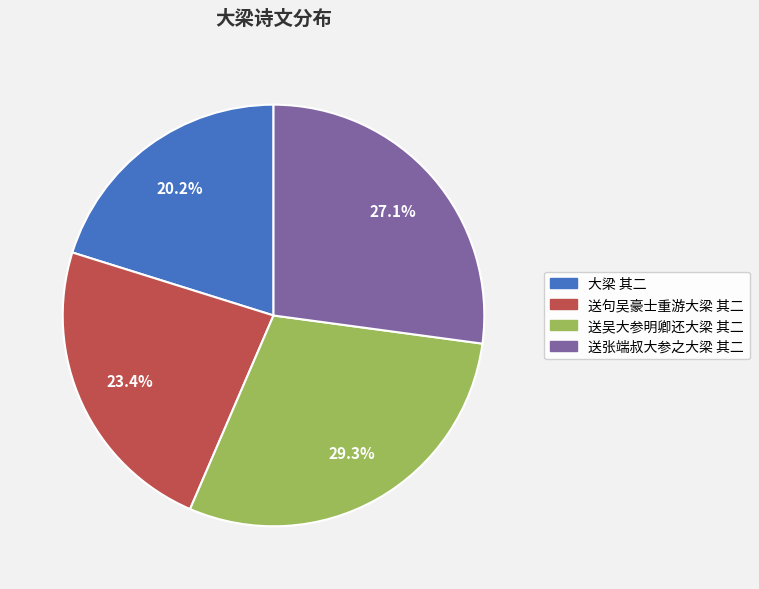

Which has a higher value, 送吴大参明卿还大梁 其二 or 送张端叔大参之大梁 其二?

送吴大参明卿还大梁 其二